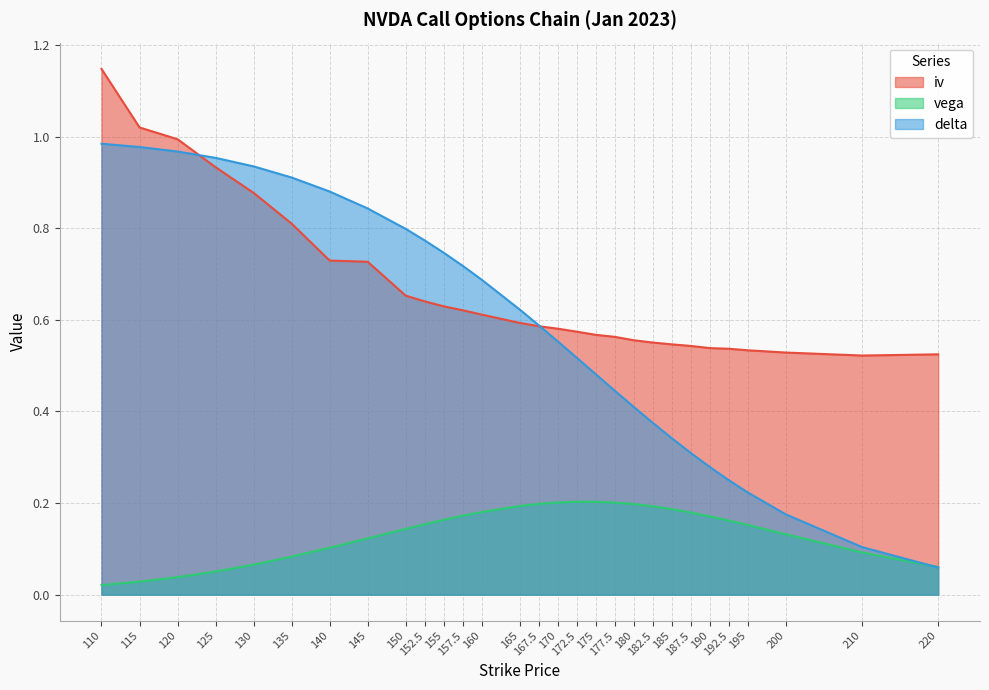

At how many categories does at least one series exceed 0?

29